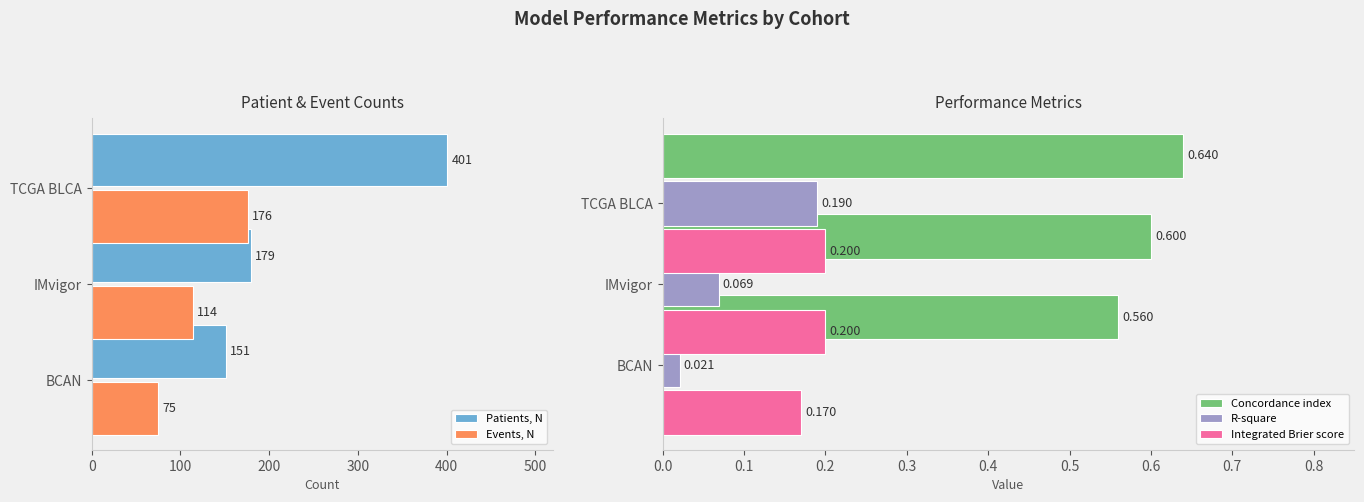

Read the Patients, N value at TCGA BLCA.

401